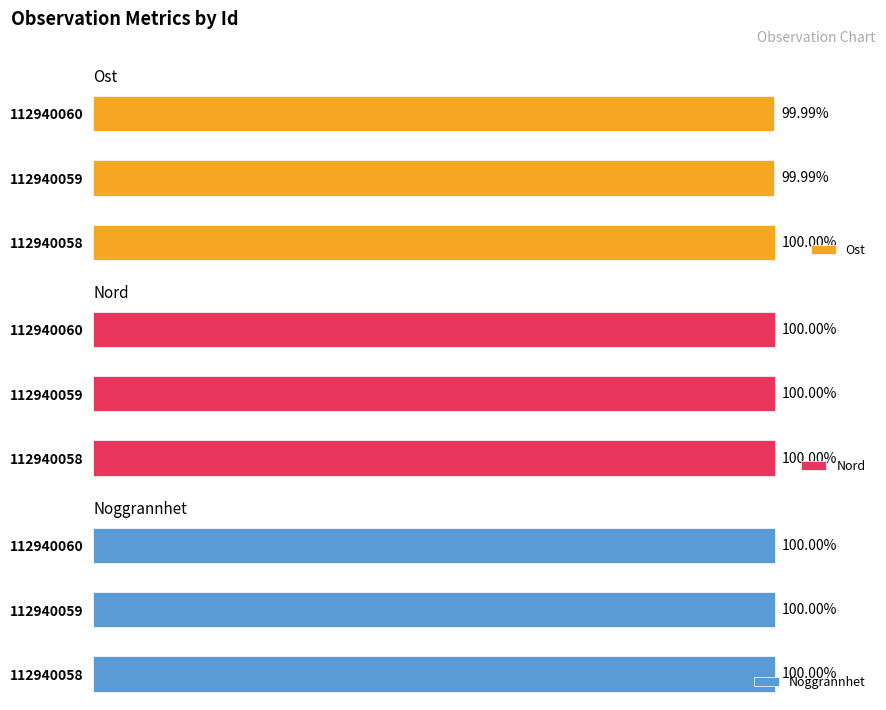

Which series has the largest total across all categories?

Nord